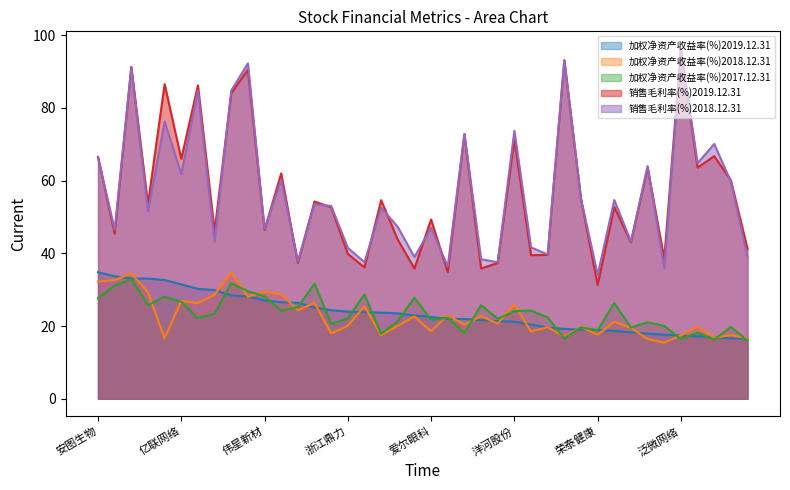

How many lines are shown in the chart?

5